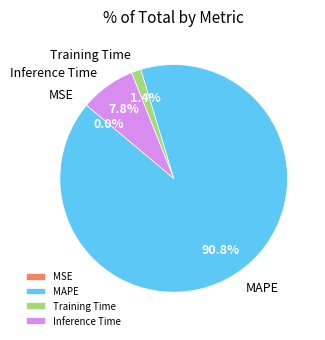

Which slice represents more than half of the pie?

MAPE